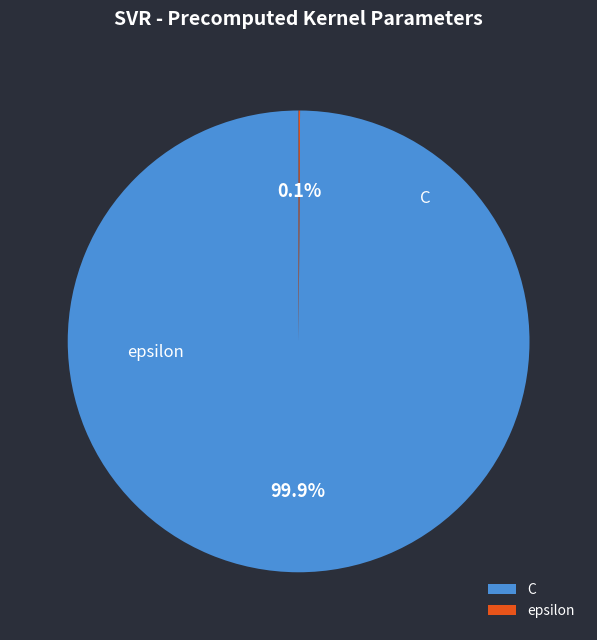

Which slice represents more than half of the pie?

C